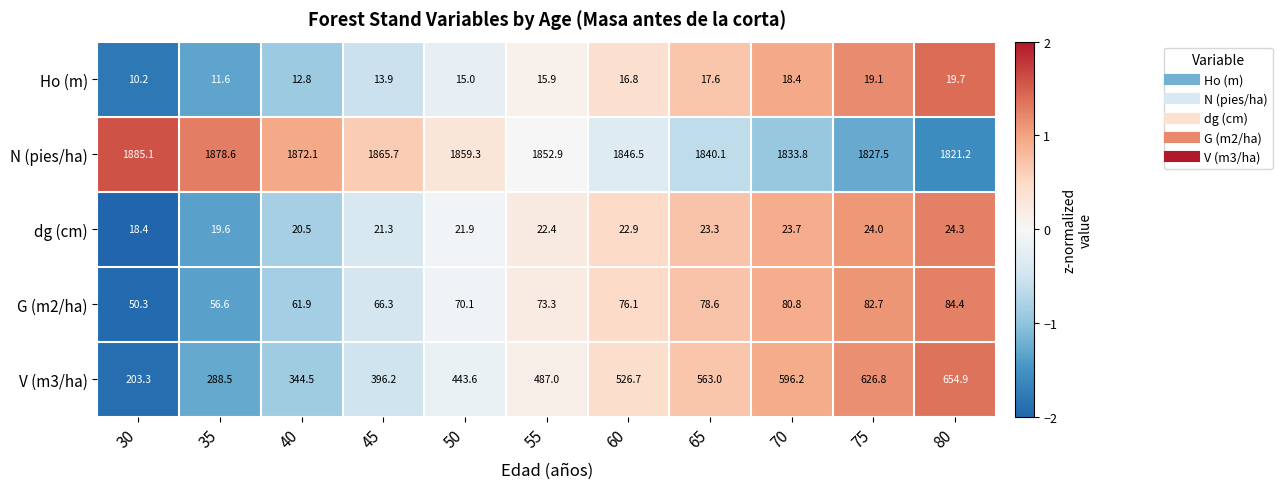

What is the difference between the N (pies/ha) values at 50 and 70?

25.5